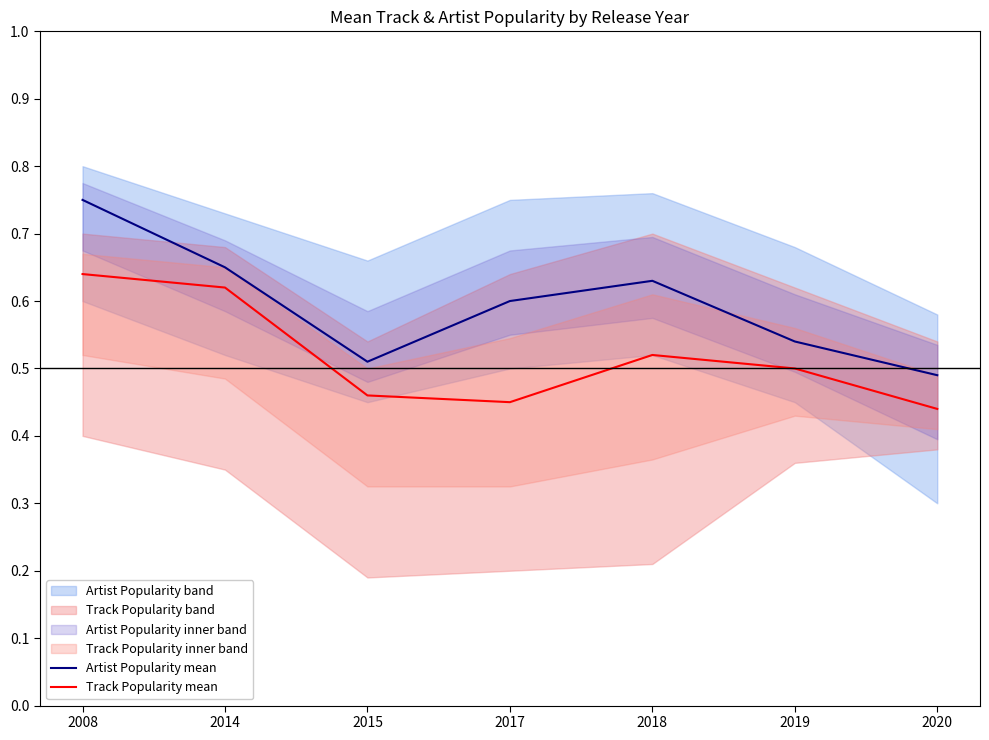

Reading left to right, transcribe all the data shown in this chart.

Artist Popularity mean: 2008=0.8	2014=0.7	2015=0.5	2017=0.6	2018=0.6	2019=0.5	2020=0.5
Track Popularity mean: 2008=0.6	2014=0.6	2015=0.5	2017=0.5	2018=0.5	2019=0.5	2020=0.4